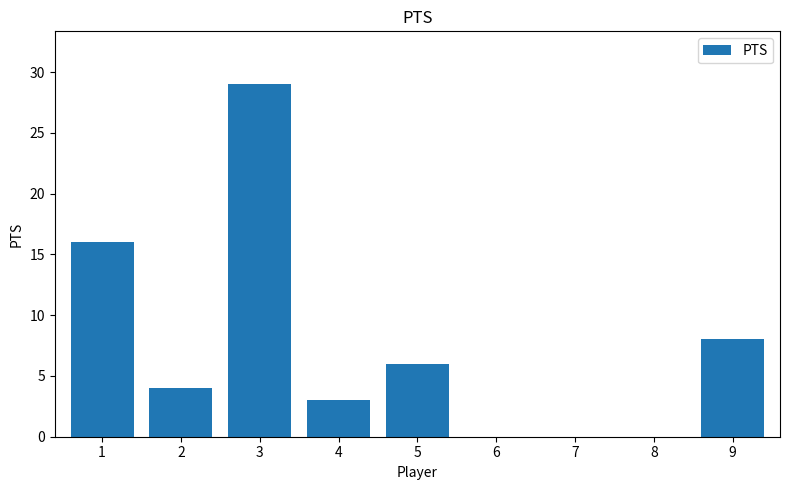

Reading left to right, what are all the values shown in this chart?

16	4	29	3	6	0	0	0	8